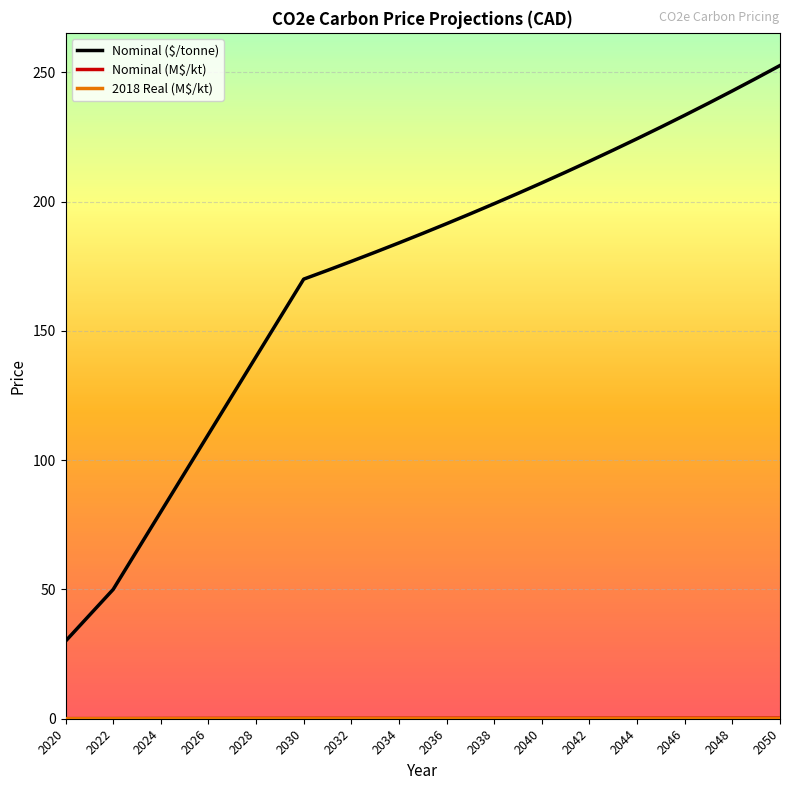

Which series has the widest spread of values?

Nominal ($/tonne)